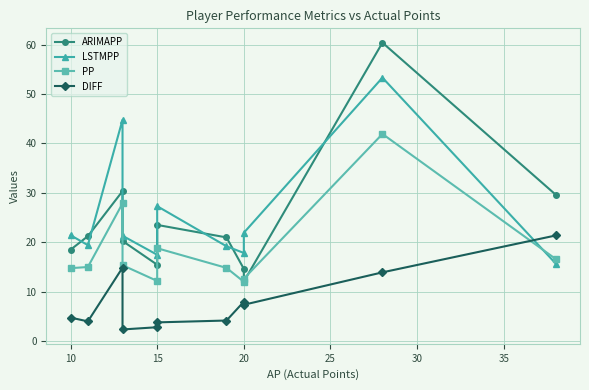

Reading left to right, extract all data points from this chart.

ARIMAPP: 18.5	21.2	30.3	20.3	15.5	23.5	21.0	14.6	12.1	60.4	29.6
LSTMPP: 21.4	19.4	44.8	21.3	17.5	27.3	19.2	17.8	21.9	53.3	15.7
PP: 14.8	15.0	27.9	15.4	12.2	18.8	14.8	12.0	12.6	41.9	16.6
DIFF: 4.8	4.0	14.9	2.4	2.8	3.8	4.2	8.0	7.4	13.9	21.4